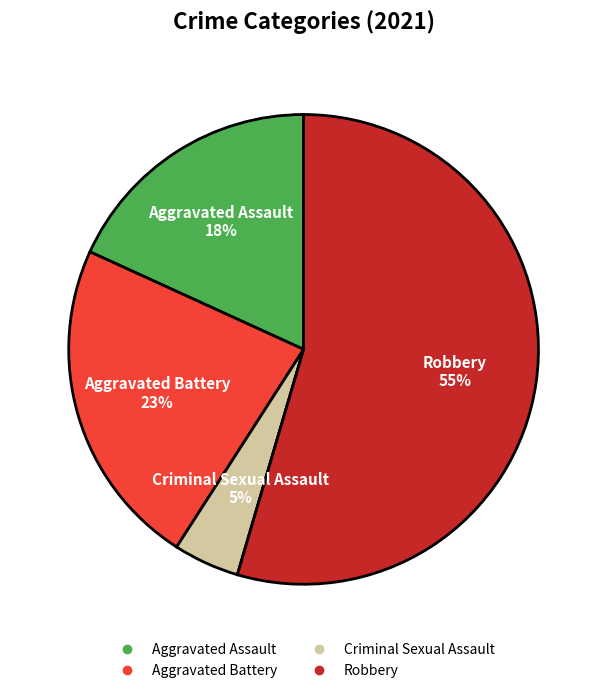

To the nearest percent, what is the average slice percentage?

20%